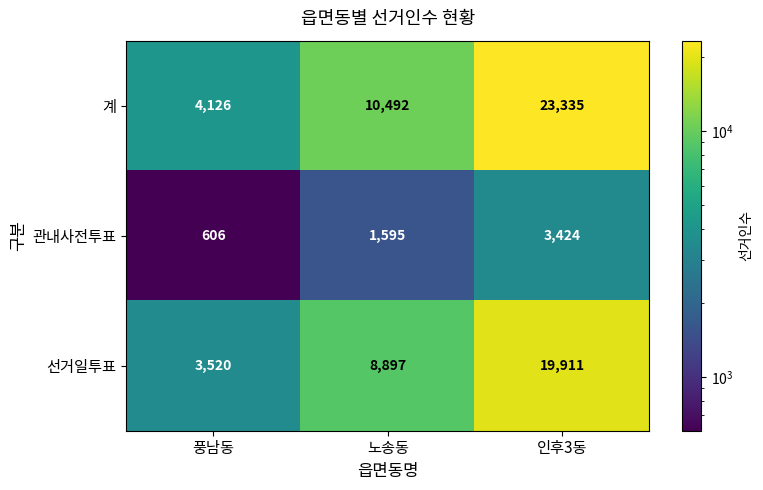

Rank the series at 노송동 from lowest to highest value.

관내사전투표, 선거일투표, 계